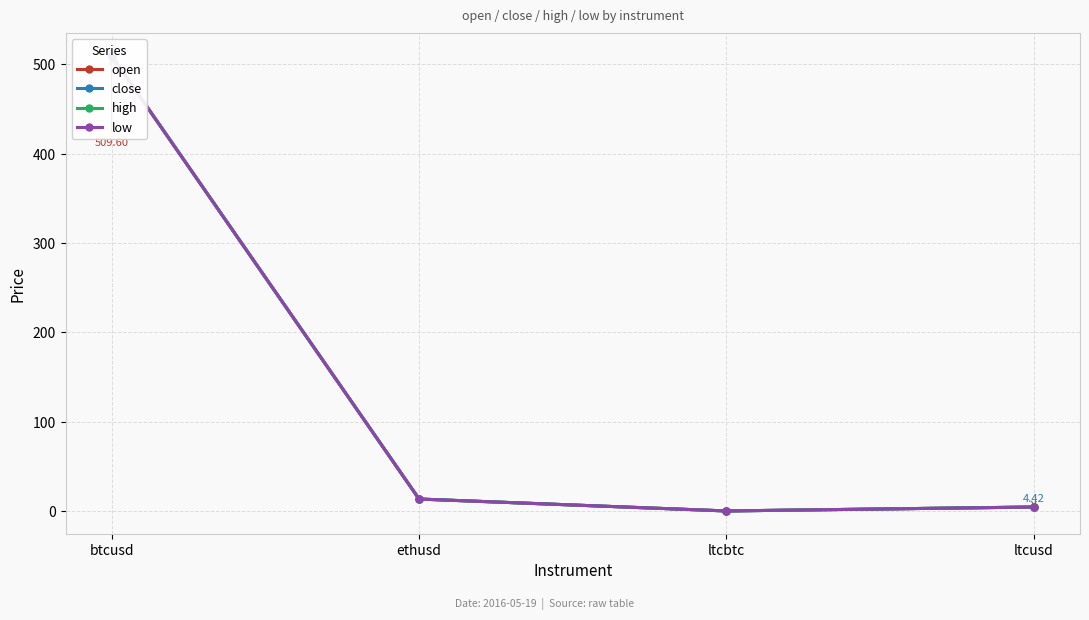

List the series in order of their peak value, lowest first.

low, open, close, high